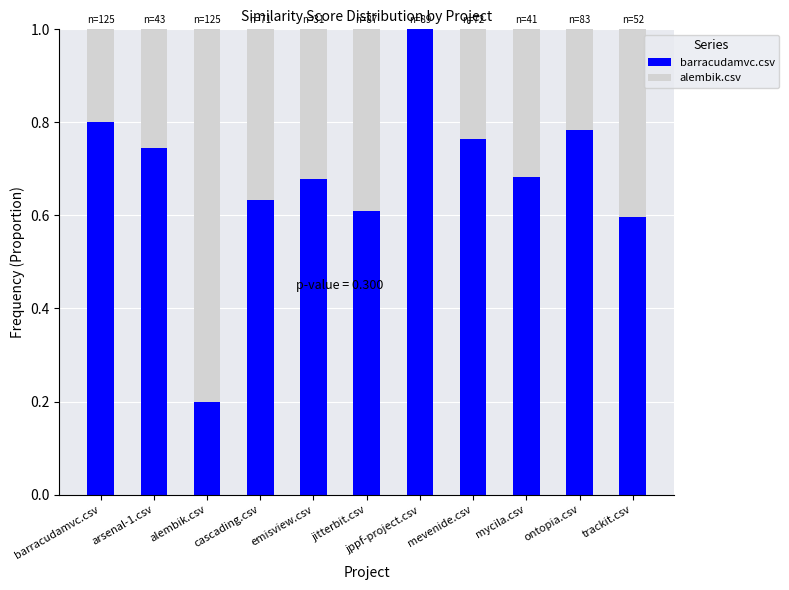

The barracudamvc.csv series shows 0.4 at jitterbit.csv. True or false?

False